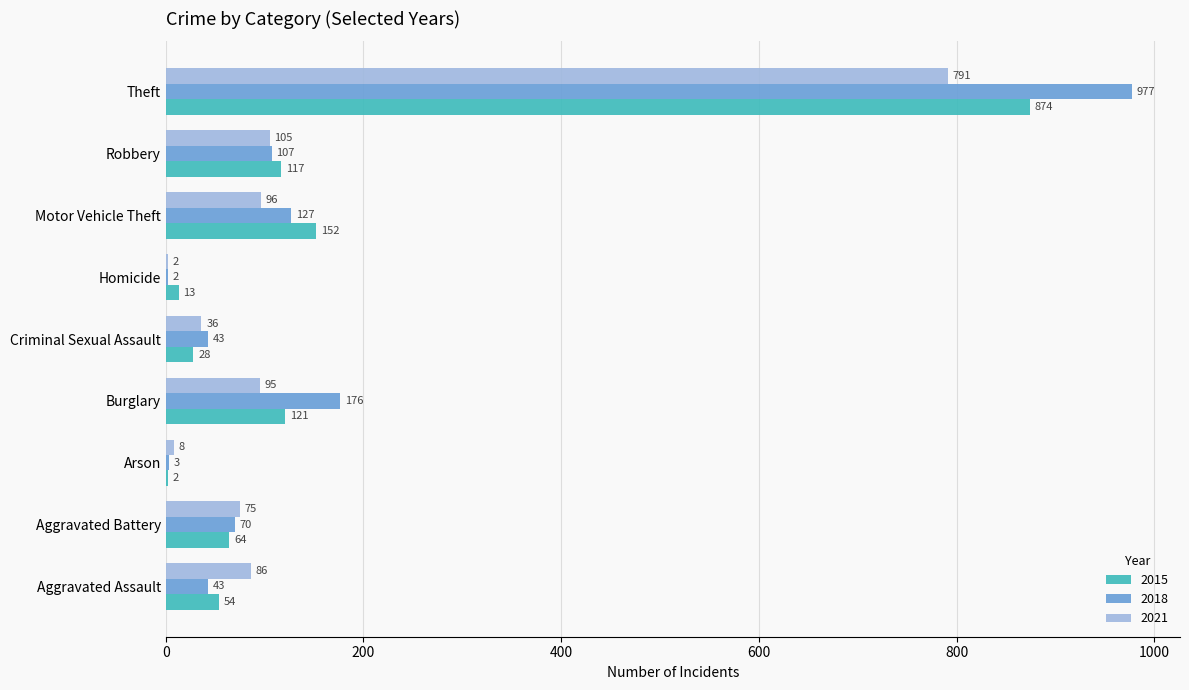

Between Aggravated Assault and Burglary, which series saw the biggest shift?

2018